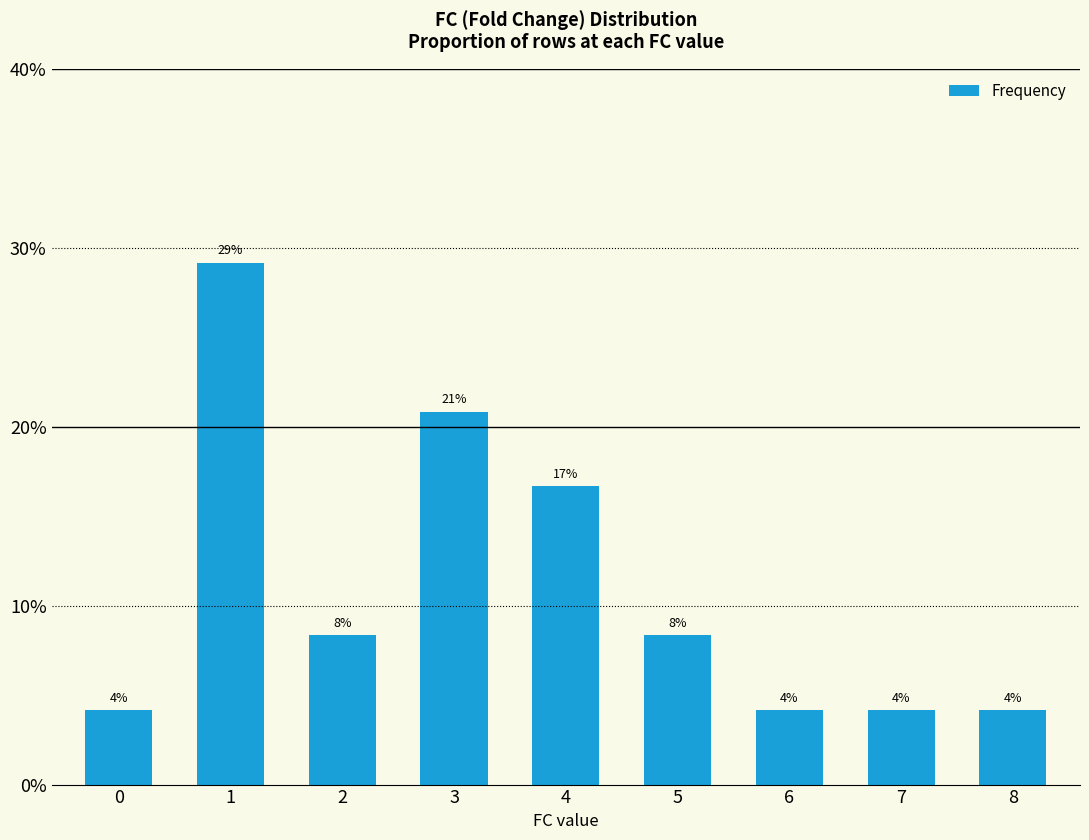

Reading right to left, what are all the values shown in this chart?

8=4.2	7=4.2	6=4.2	5=8.3	4=16.7	3=20.8	2=8.3	1=29.2	0=4.2